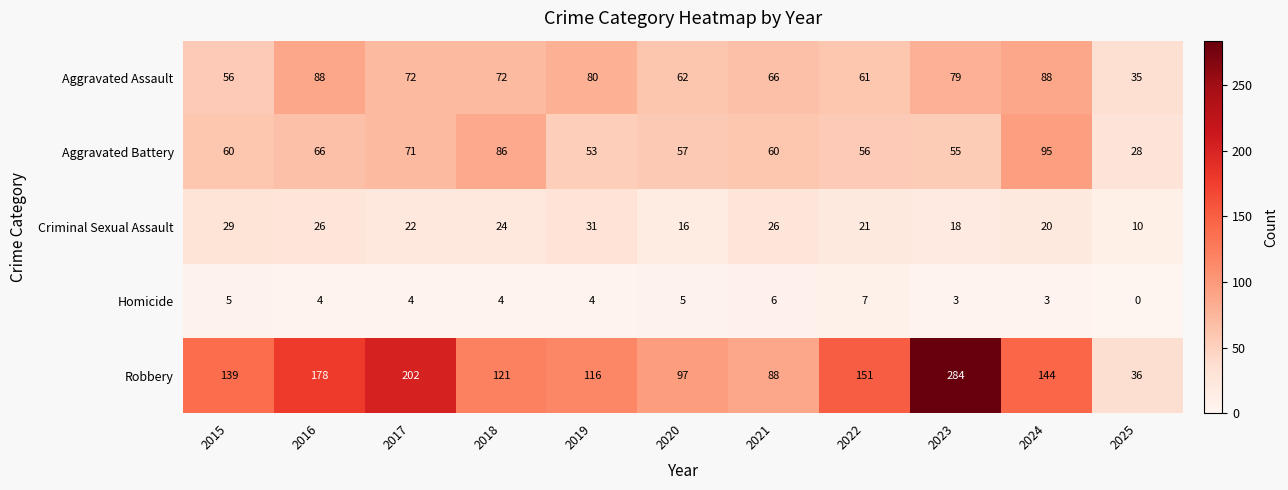

What is the difference between the highest and lowest values at 2025?

36